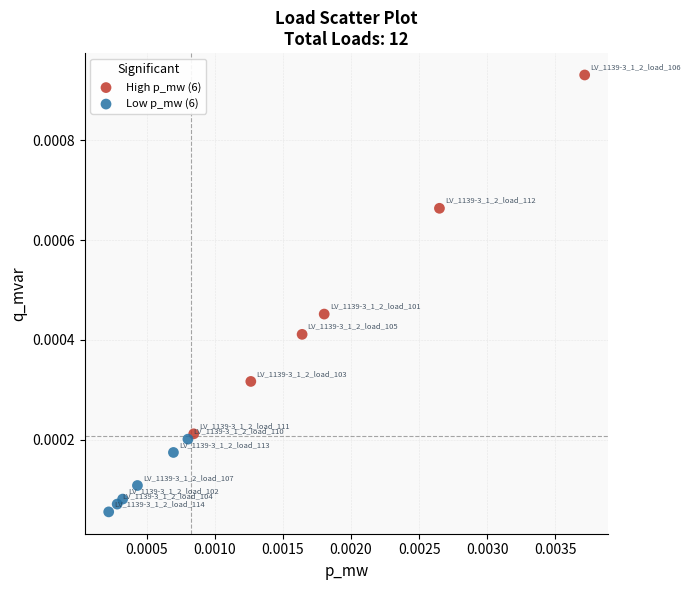

Which series contains the lowest Y value?

Low p_mw (6)